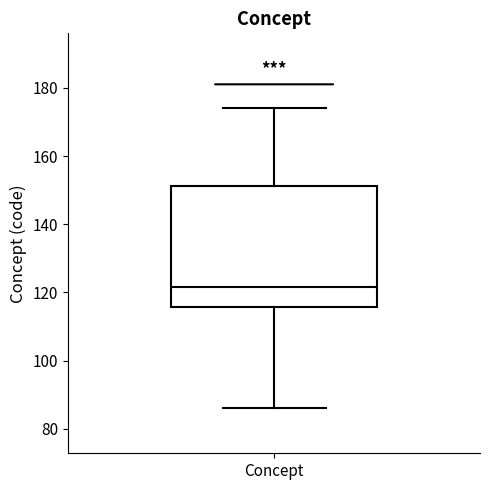

Where does the median line of the box for Concept sit on the y-axis? The values are not printed on the chart, so give them approximately, as read against the axis.

122